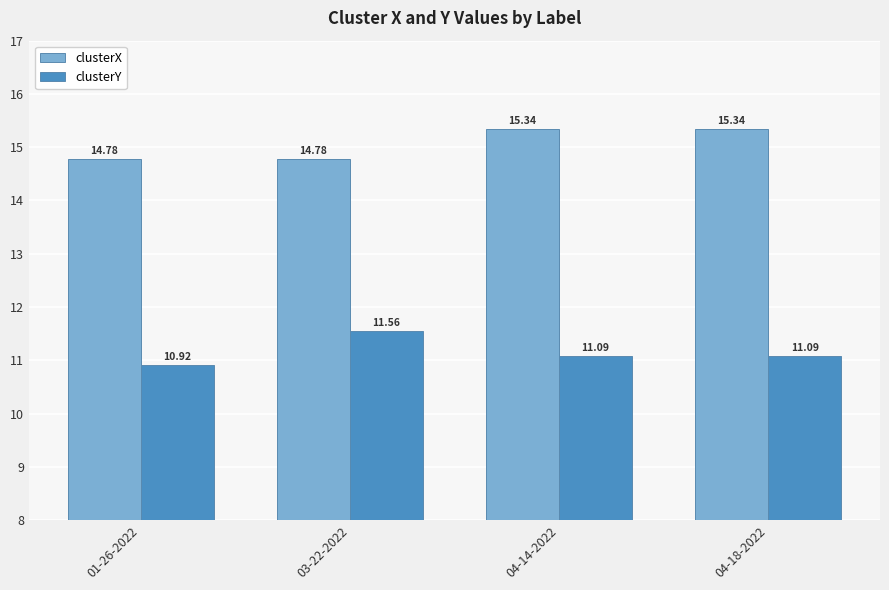

Reading left to right, what are all the values shown in this chart?

clusterX: 14.8	14.8	15.3	15.3
clusterY: 10.9	11.6	11.1	11.1